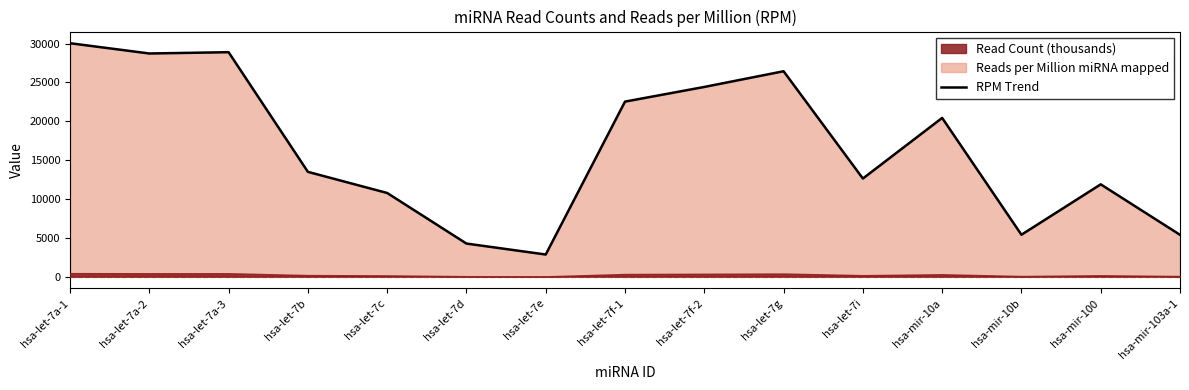

What is the change in value from hsa-let-7i to hsa-mir-10a?

+7804.7